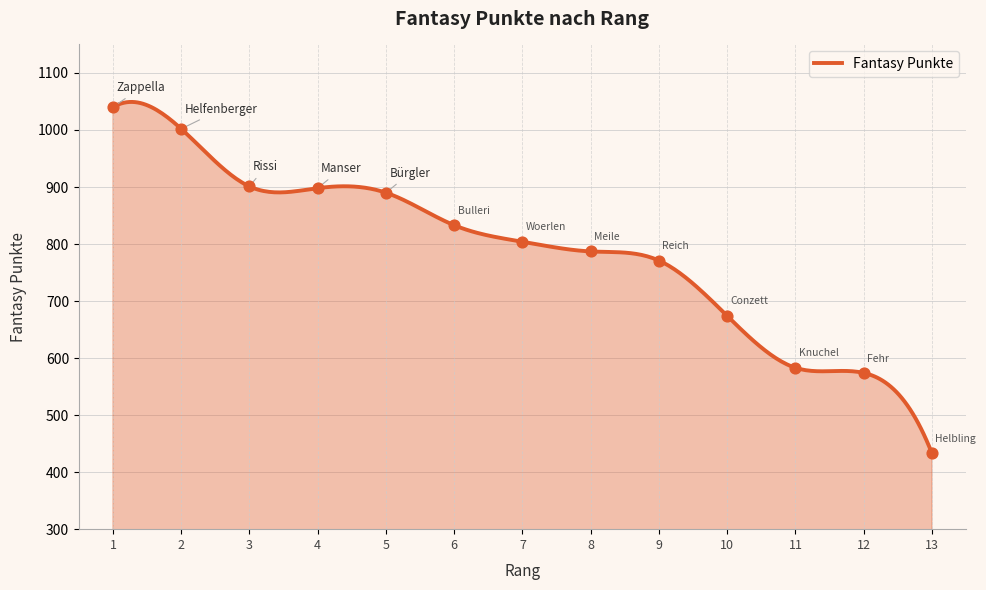

What is the change in value from 11 to 12?

-9